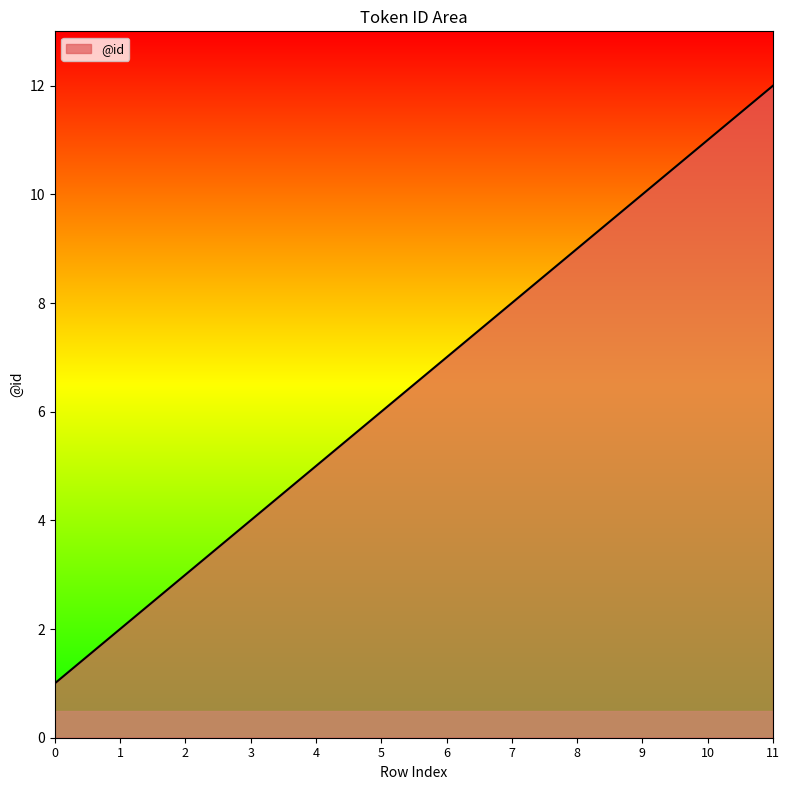

True or false: the data shows 1 at 0.

True